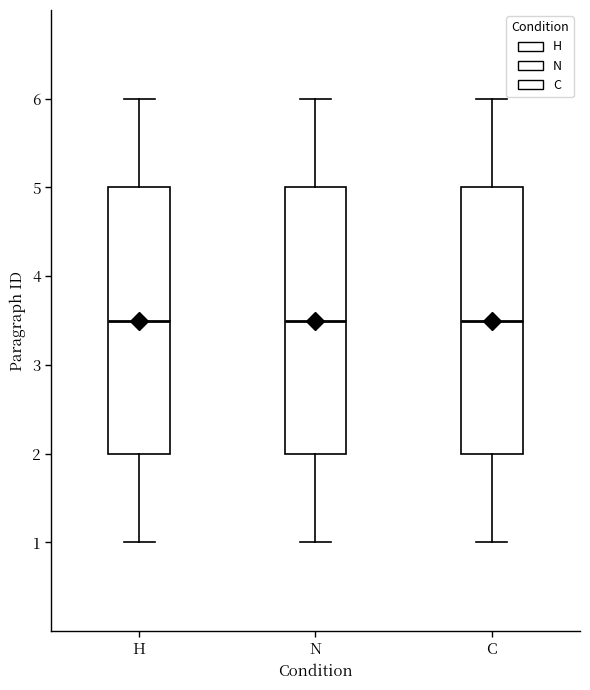

Reading left to right, read every box against the y-axis: the position of its median line, the range the box covers, and the ends of its whiskers. The values are not printed on the chart, so give them approximately, as read against the axis.

H: median 3.5, box 2.0 to 5.0, whiskers 1.0 to 6.0
N: median 3.5, box 2.0 to 5.0, whiskers 1.0 to 6.0
C: median 3.5, box 2.0 to 5.0, whiskers 1.0 to 6.0